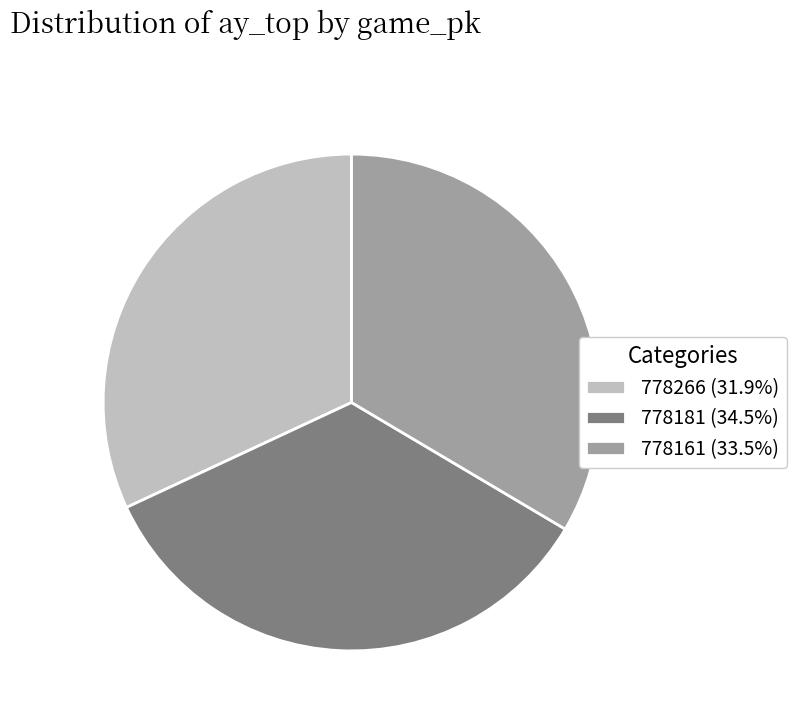

Is it true that 778181 is 28% of the pie?

False